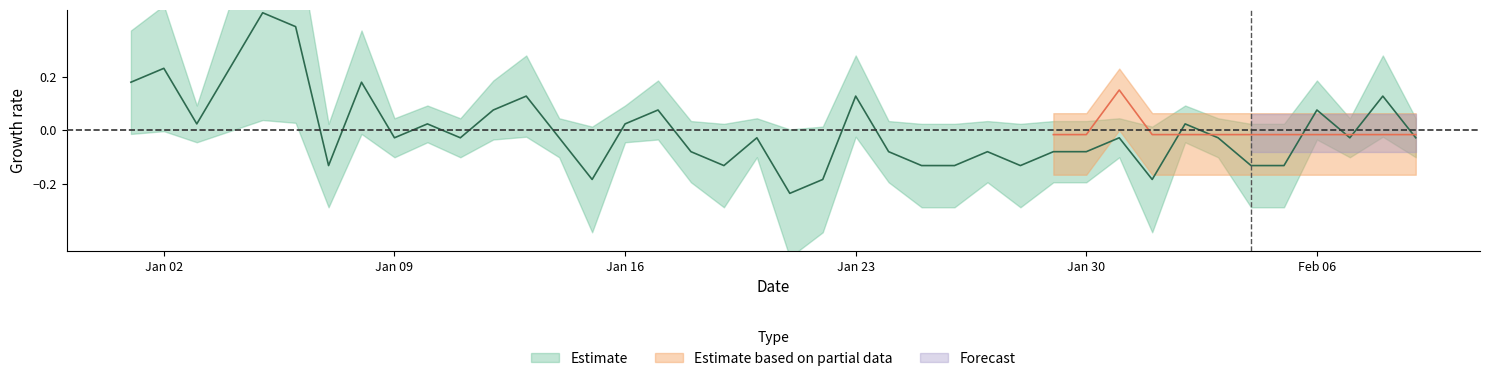

What is the change in value from 2023-01-28 to 2023-02-06?

+0.2